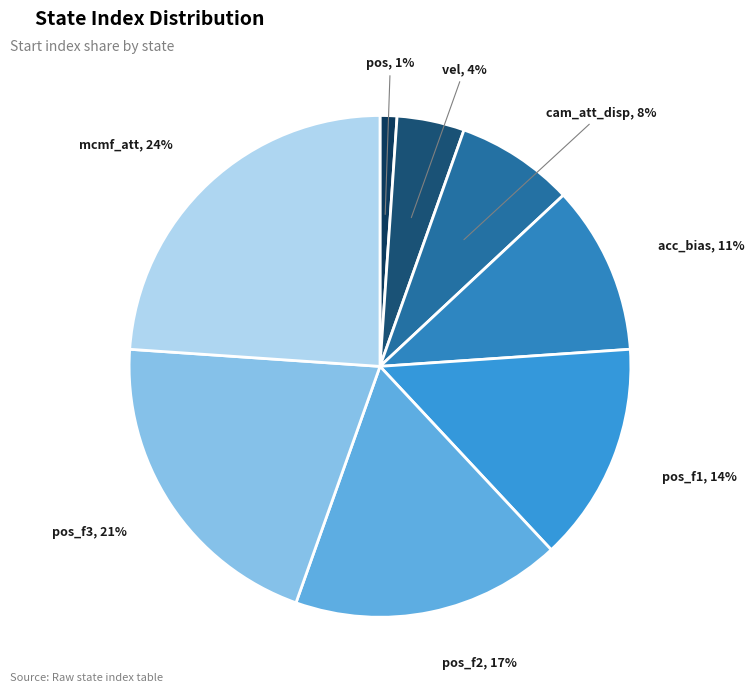

To the nearest percent, what is the average slice percentage?

12%